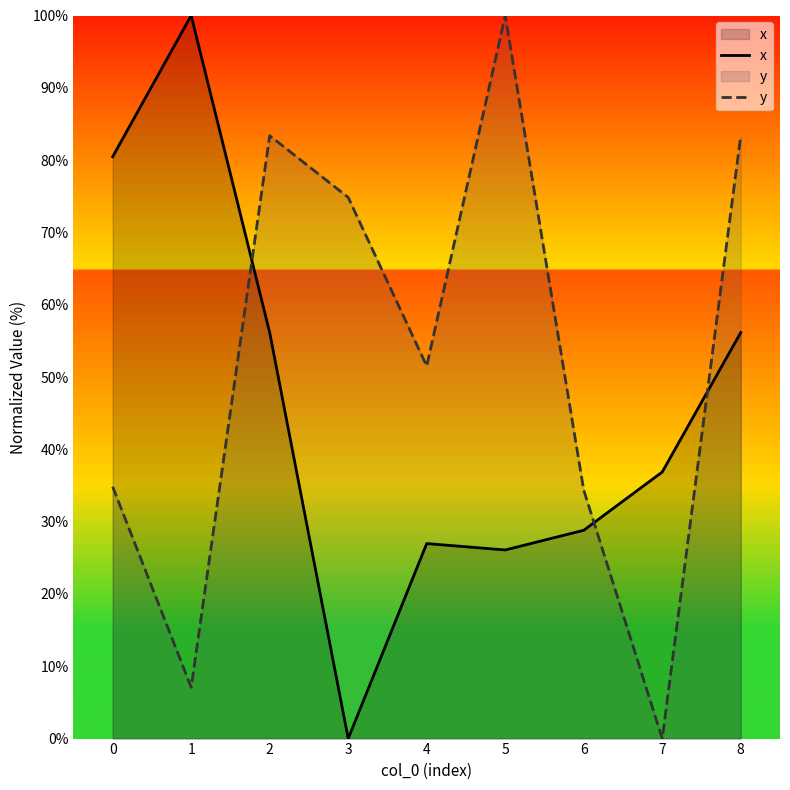

What are all the series names shown in the legend?

x, y